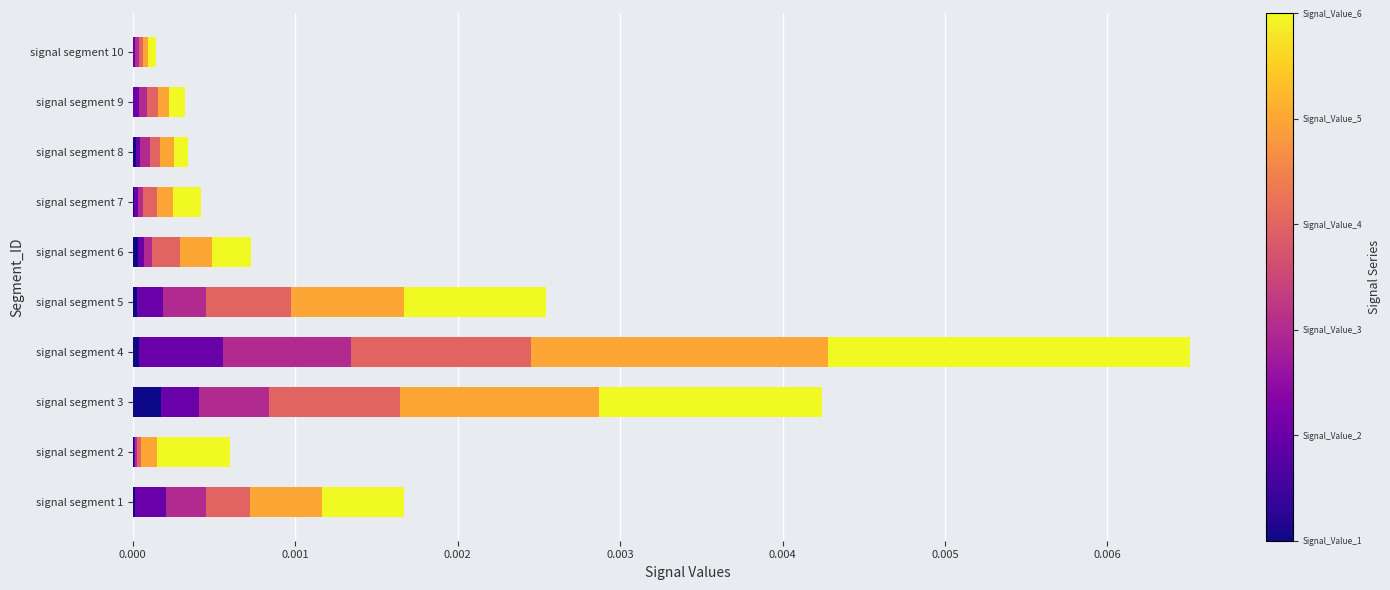

At which category is the sum across all series the highest?

signal segment 4